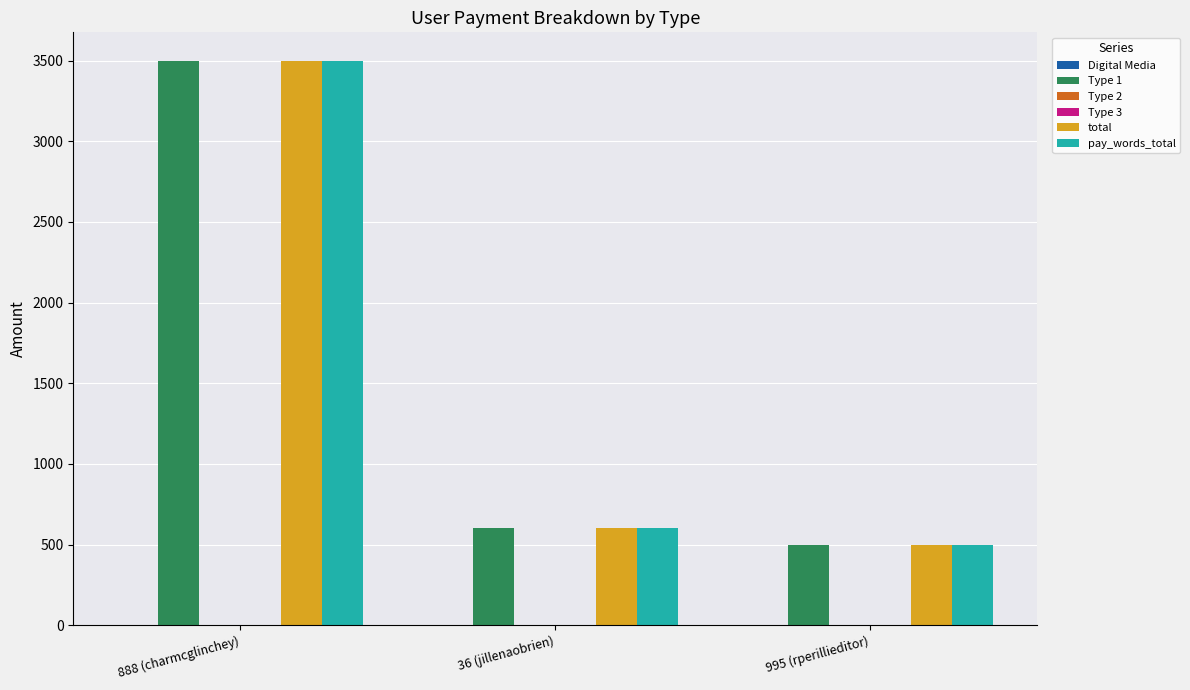

The Type 2 series shows 0 at 888 (charmcglinchey). True or false?

True